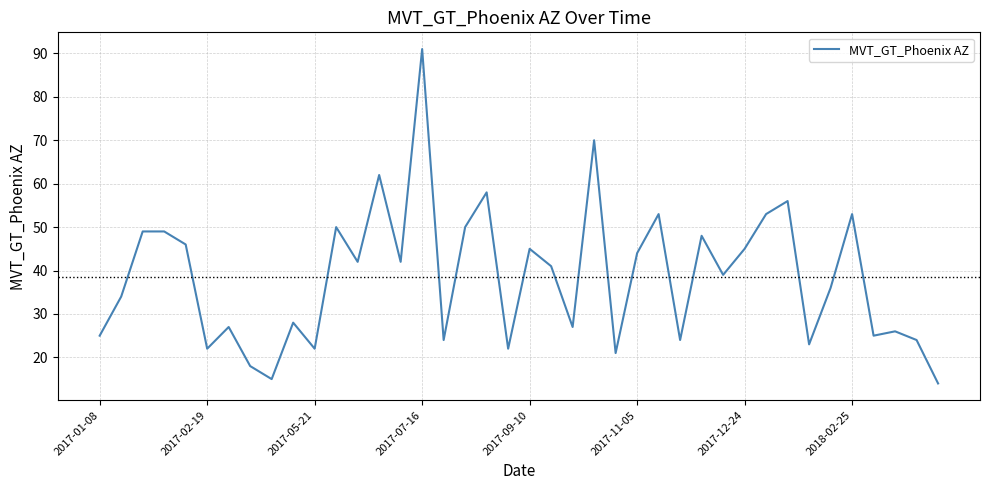

What is the minimum value shown in the chart?

14